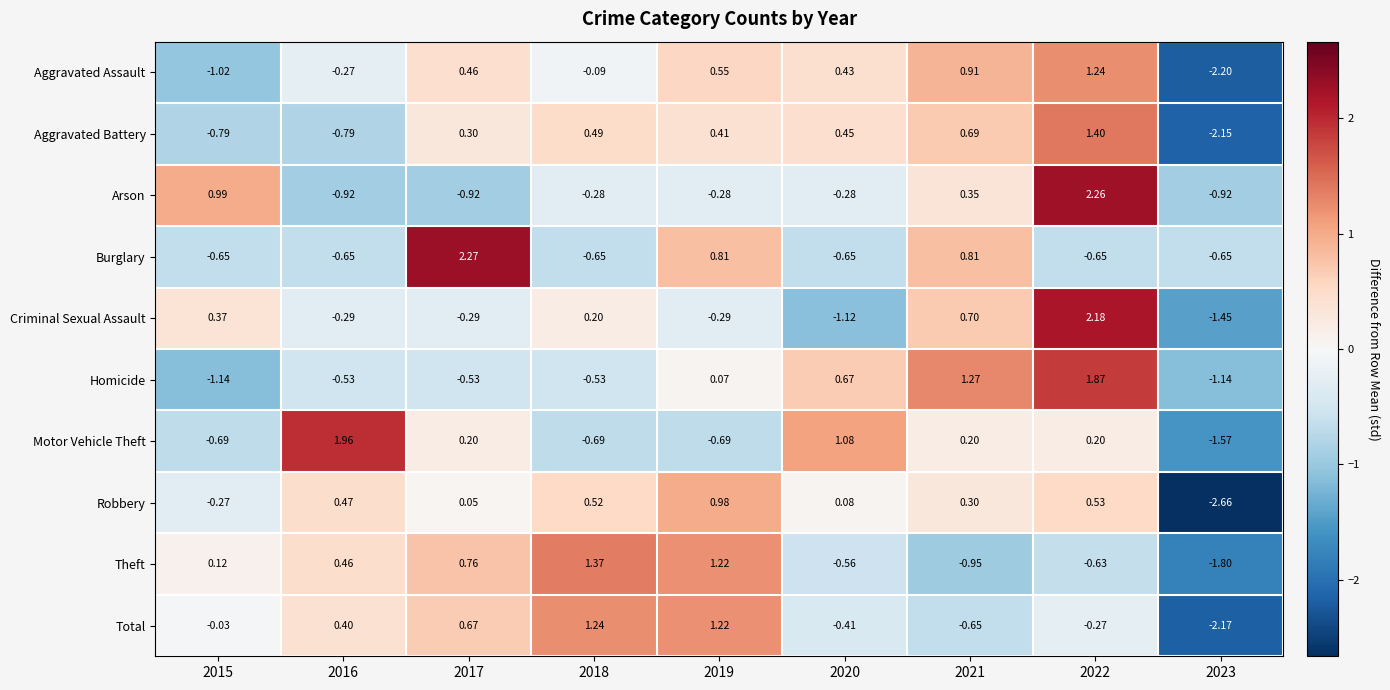

Rank the series at 2023 from lowest to highest value.

Robbery, Aggravated Assault, Total, Aggravated Battery, Theft, Motor Vehicle Theft, Criminal Sexual Assault, Homicide, Arson, Burglary